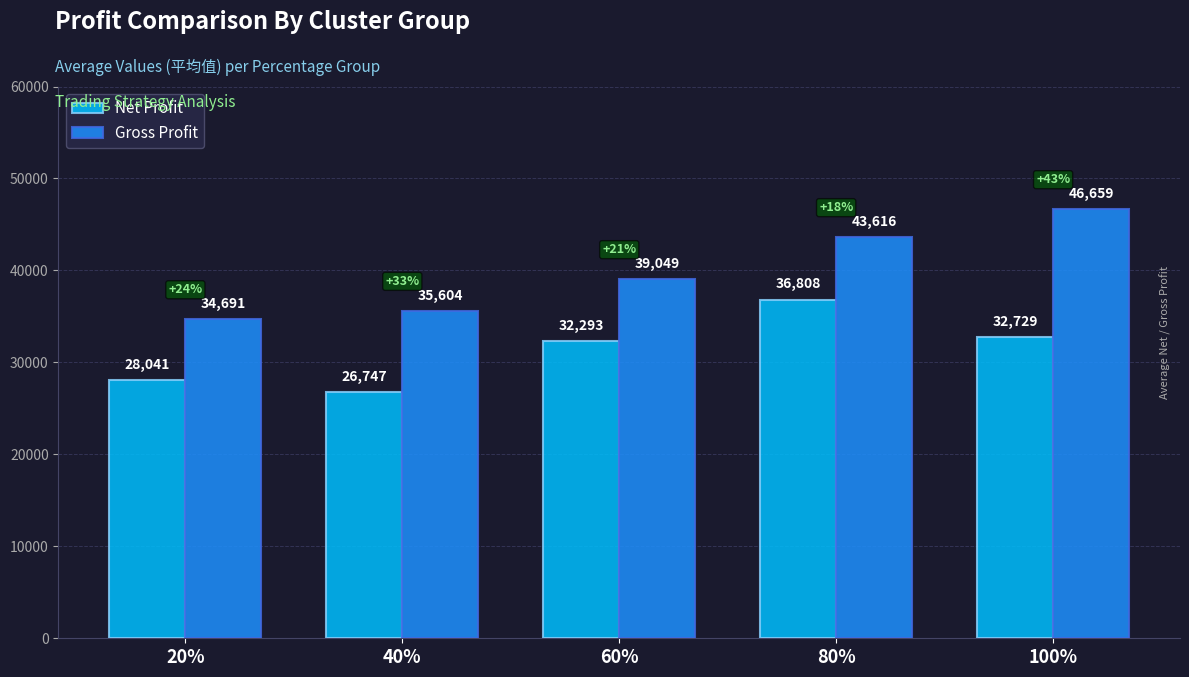

Rank the categories by Gross Profit value from lowest to highest.

20%, 40%, 60%, 80%, 100%